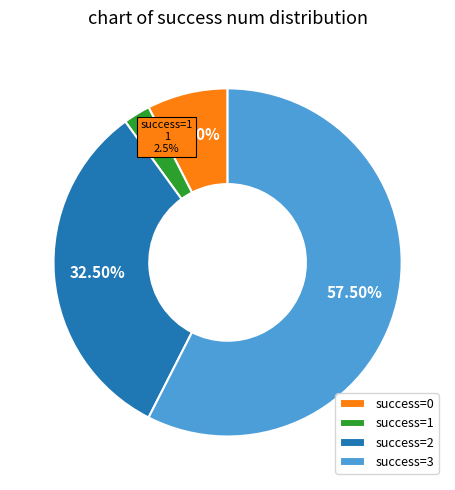

Is there a majority slice in this chart?

Yes